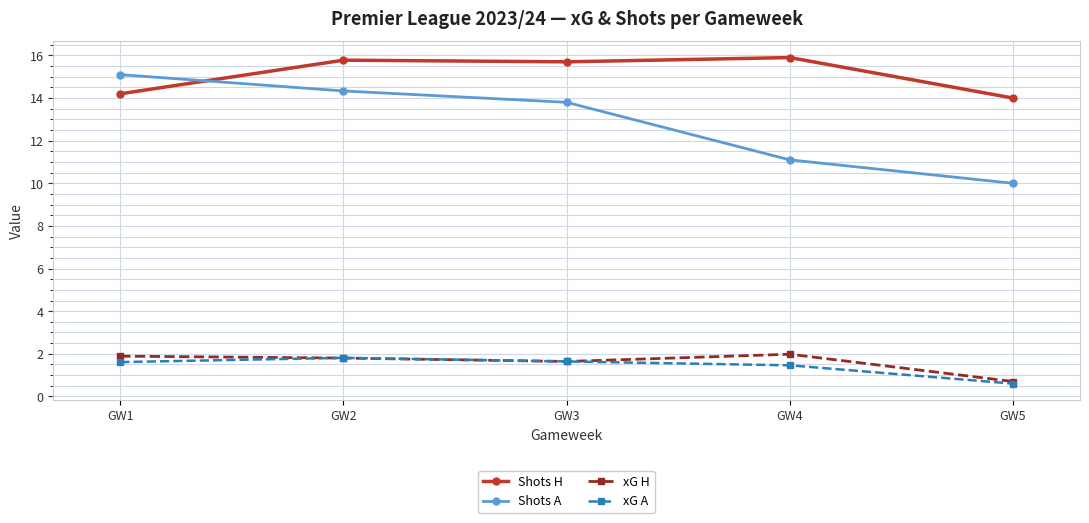

What is the difference between the Shots A values at GW4 and GW2?

3.2